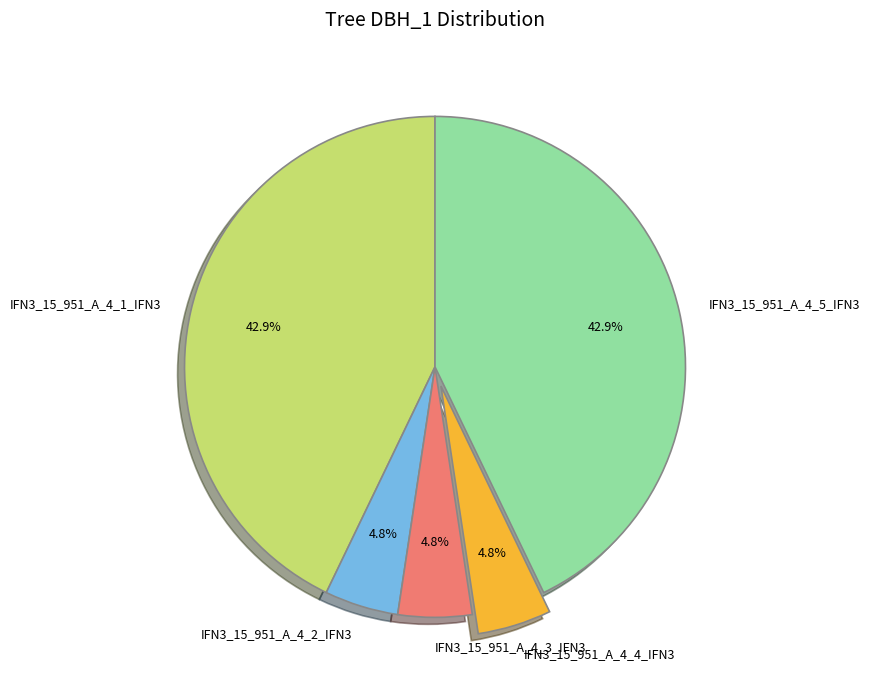

Approximately how many times larger is the value at IFN3_15_951_A_4_3_IFN3 compared to IFN3_15_951_A_4_4_IFN3?

1.0